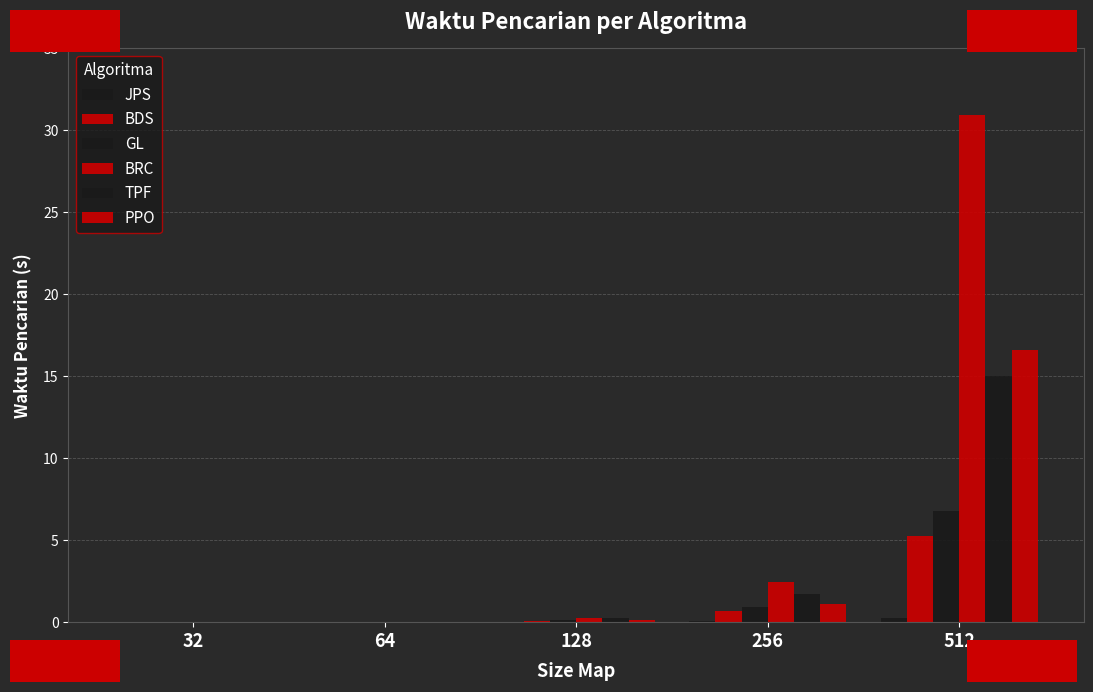

At which category does the chart reach its peak across all series?

512